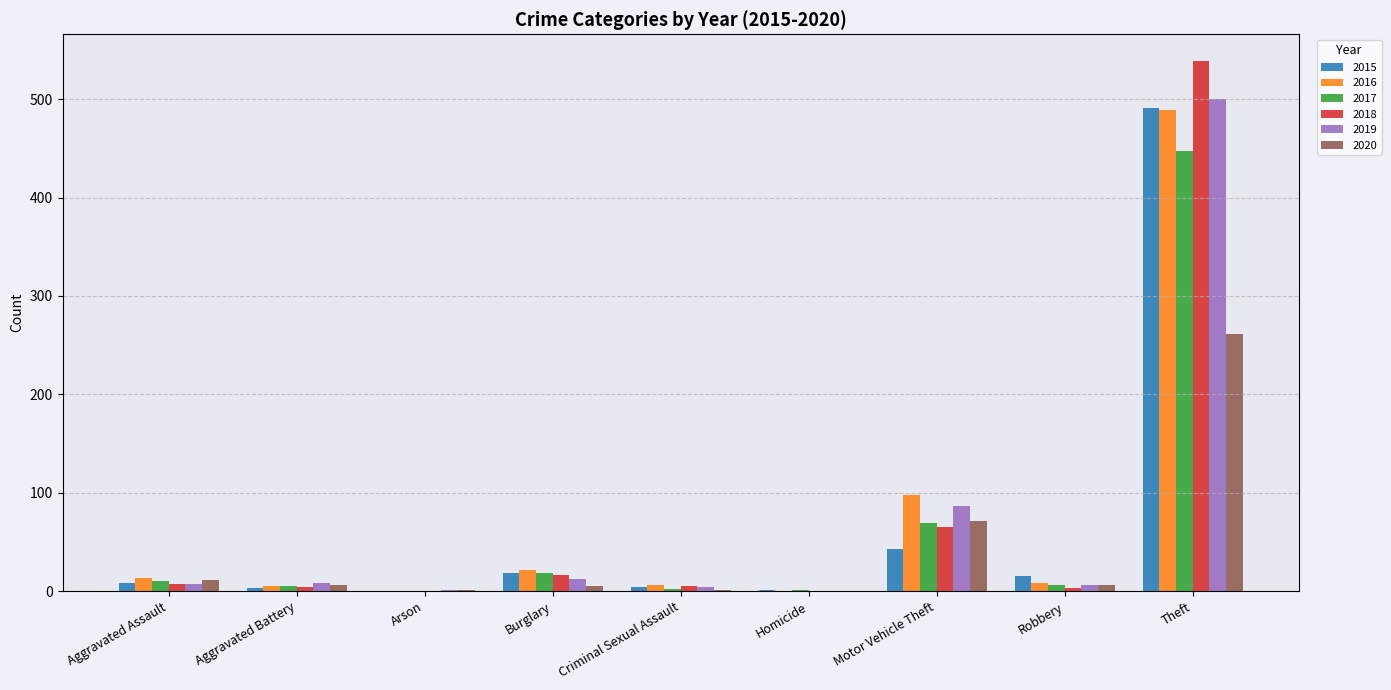

What is the sum of all 2017 values?

558